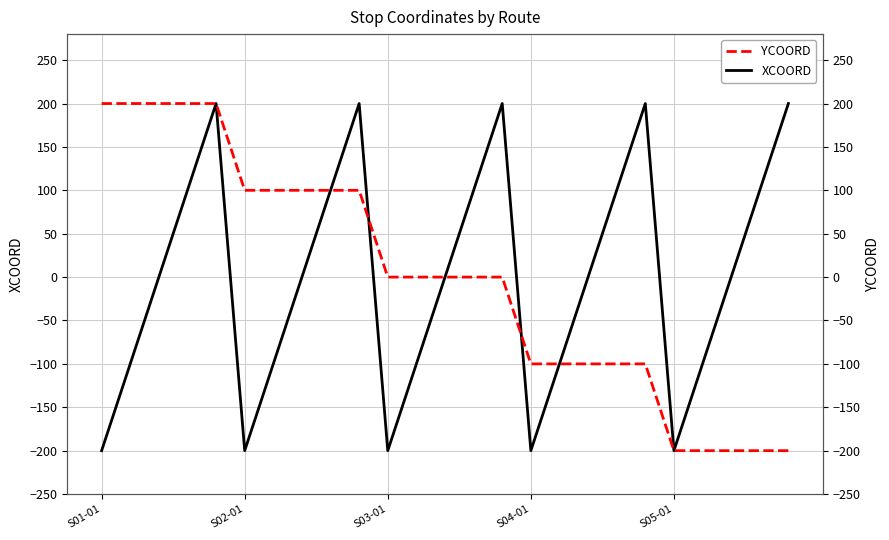

At which label does YCOORD first exceed 0?

S01-01